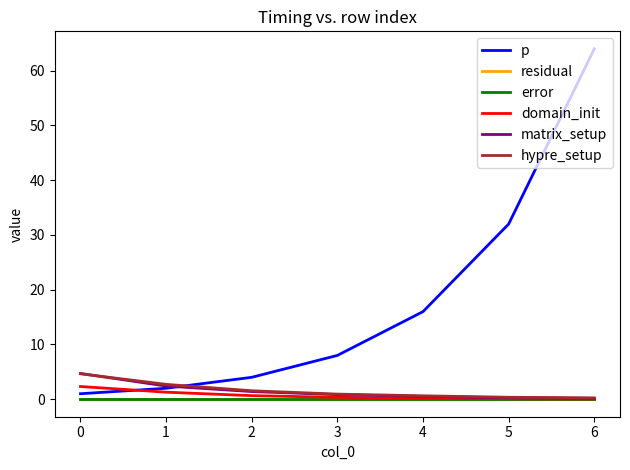

Which series has the largest total across all categories?

p